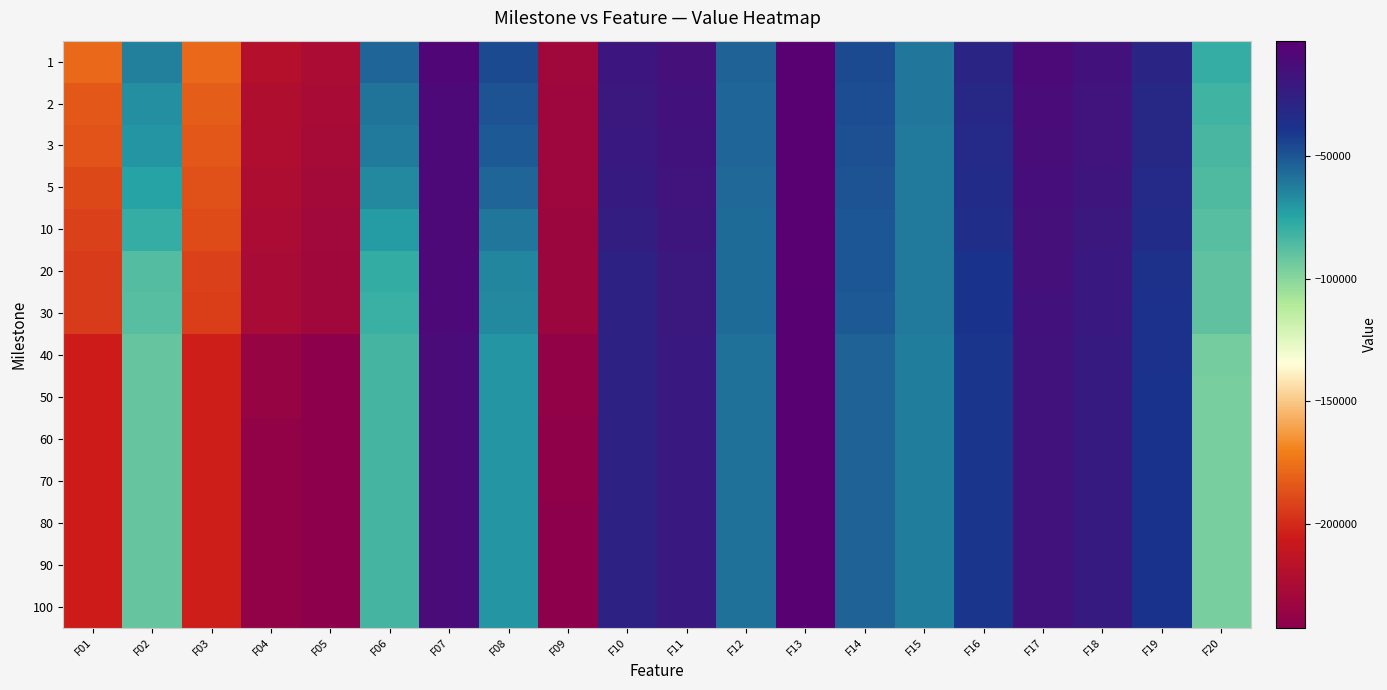

What is the minimum value shown in the chart?

-242417.0